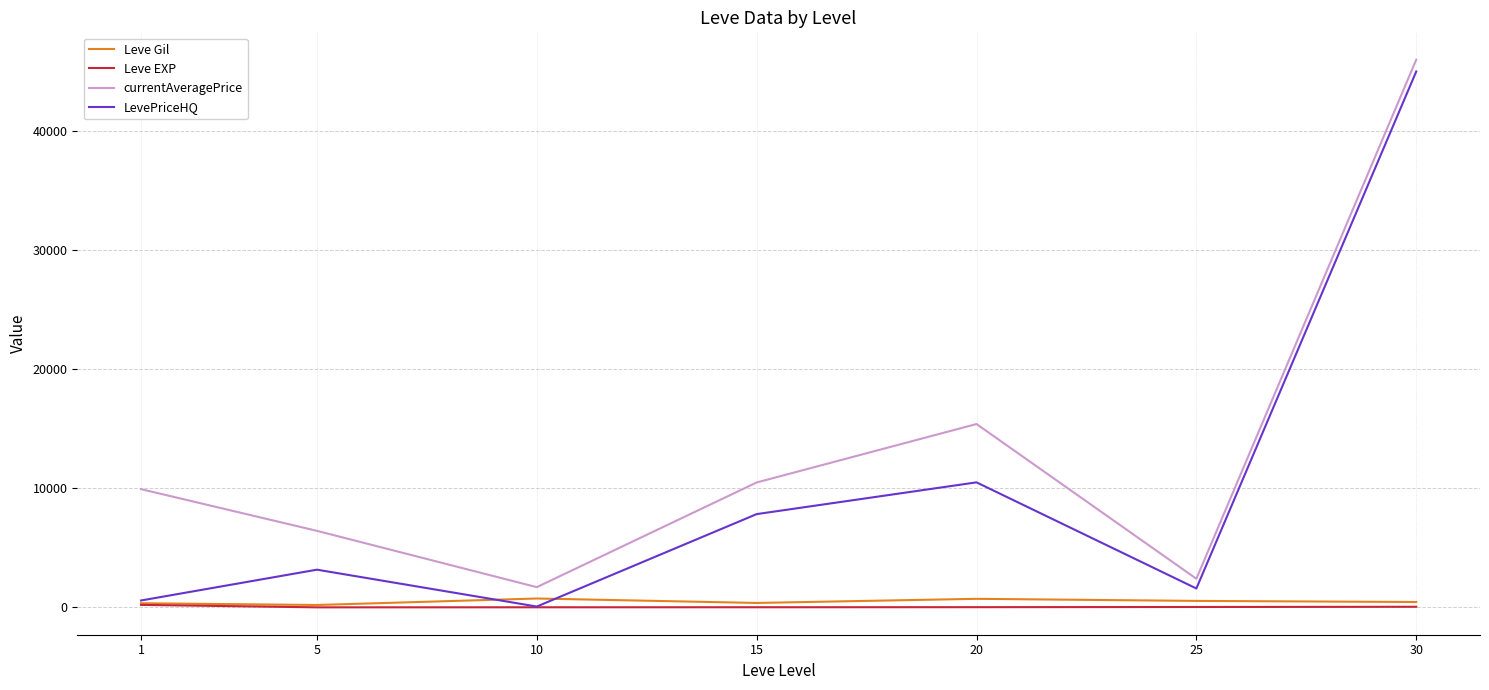

Which series changed the most between 1 and 15?

LevePriceHQ